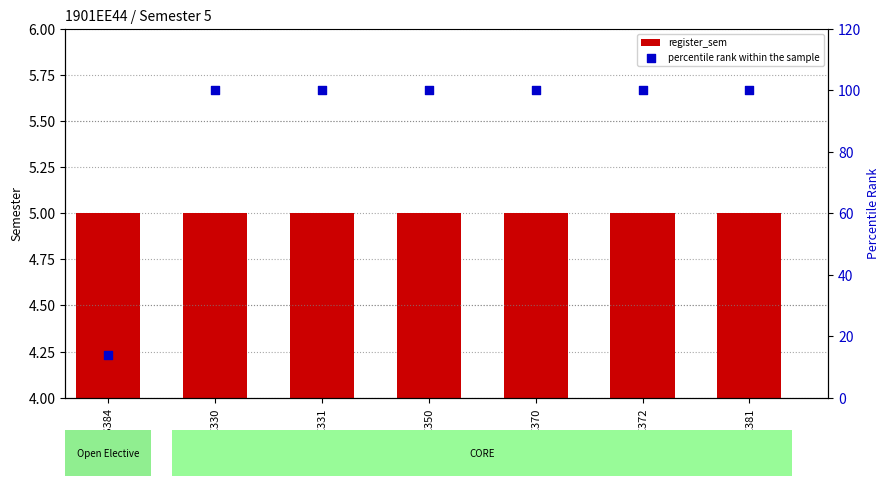

What is the total value across all series at EE350?

105